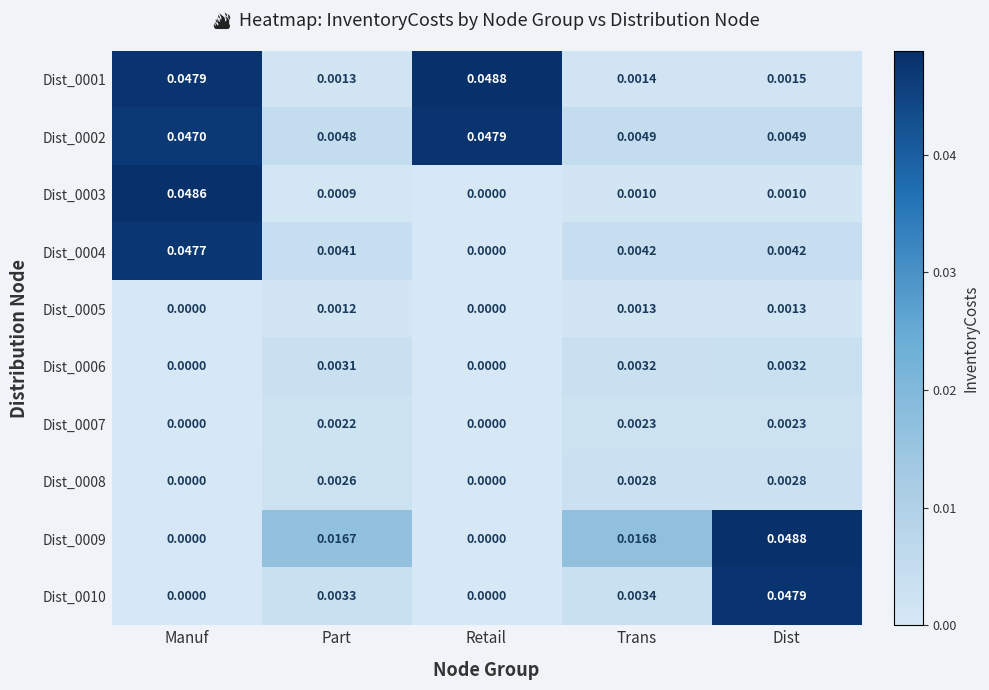

Which series has the largest total across all categories?

Dist_0002